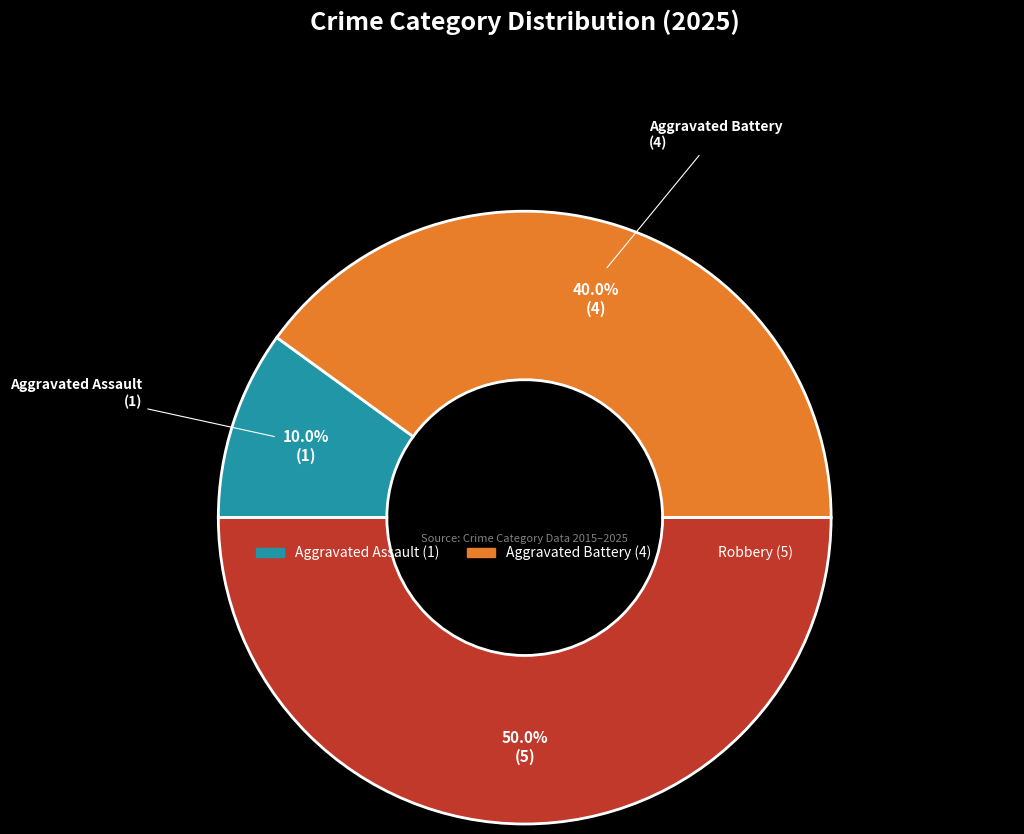

How many slices are in this pie chart?

3